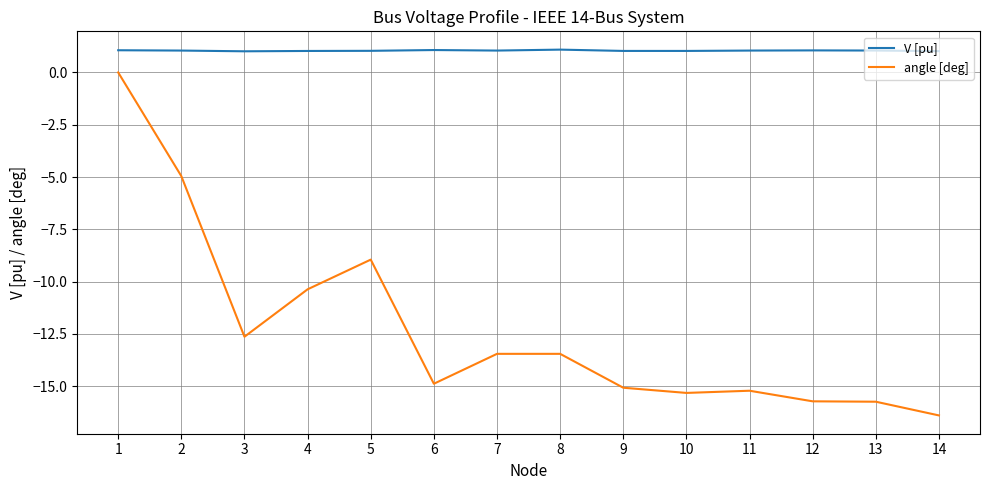

What is the maximum value for V [pu]?

1.1